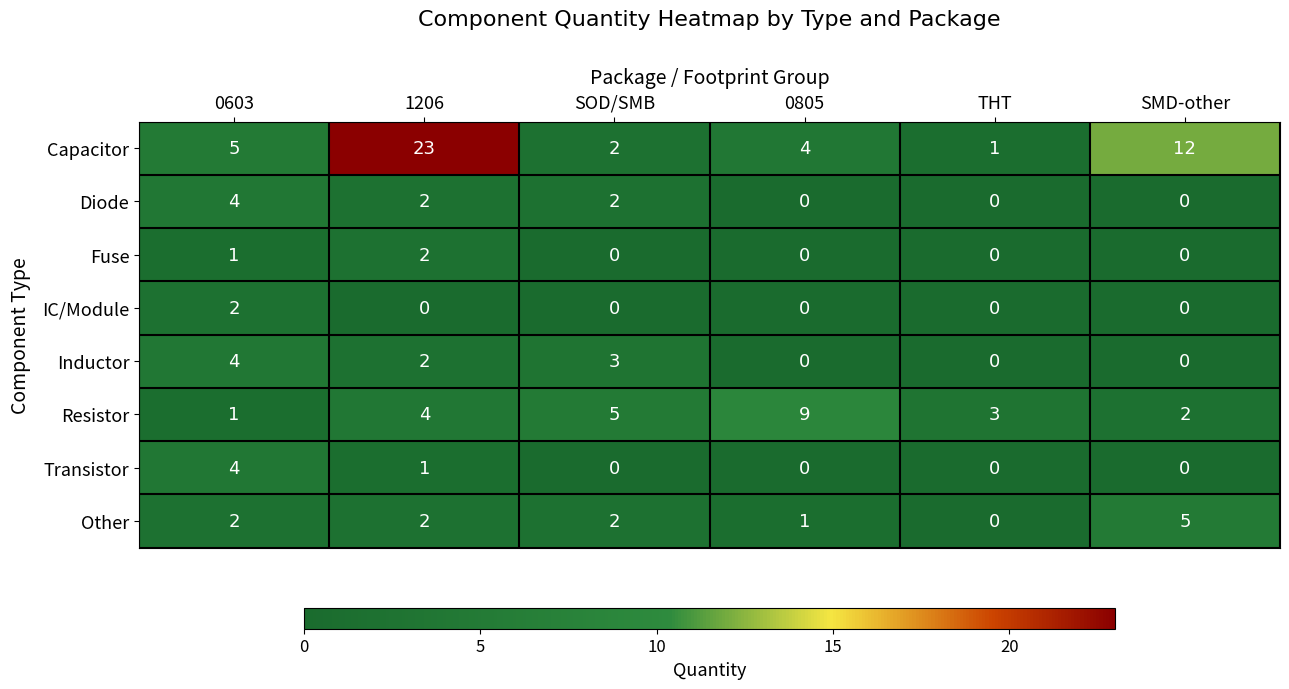

At which category does the chart reach its peak across all series?

1206